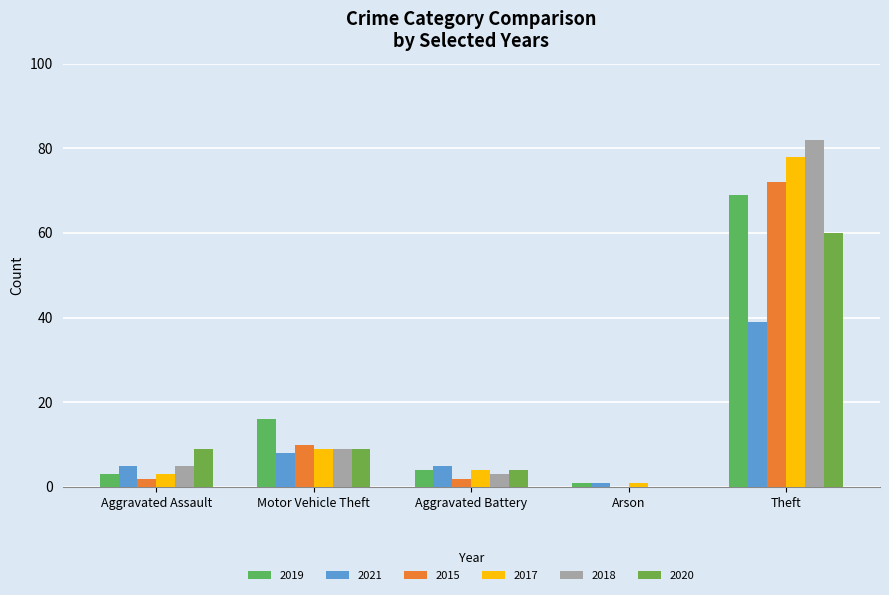

Count the number of categories in the chart.

5